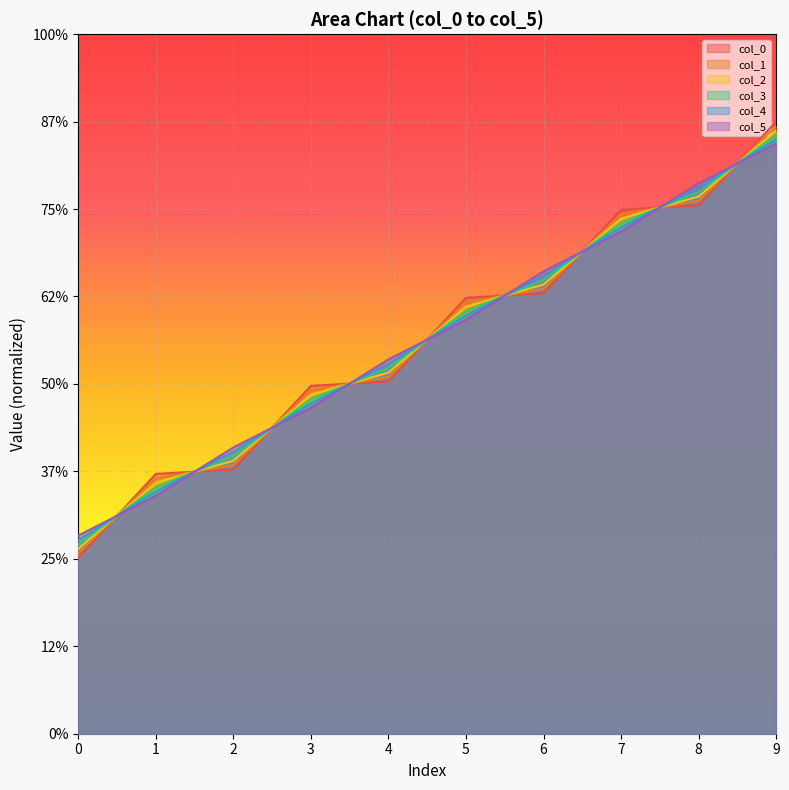

Is the value of col_1 at 1 greater than the value of col_2 at 4?

No